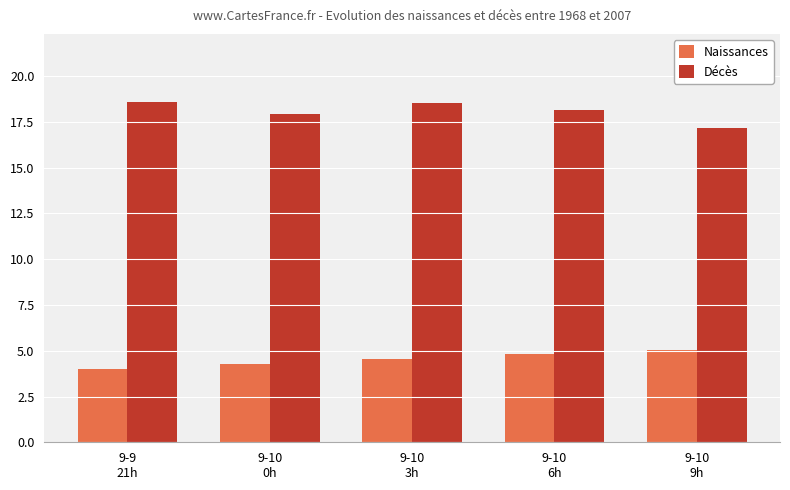

The value of Décès at 9-10
3h is 18.5. True or false?

True